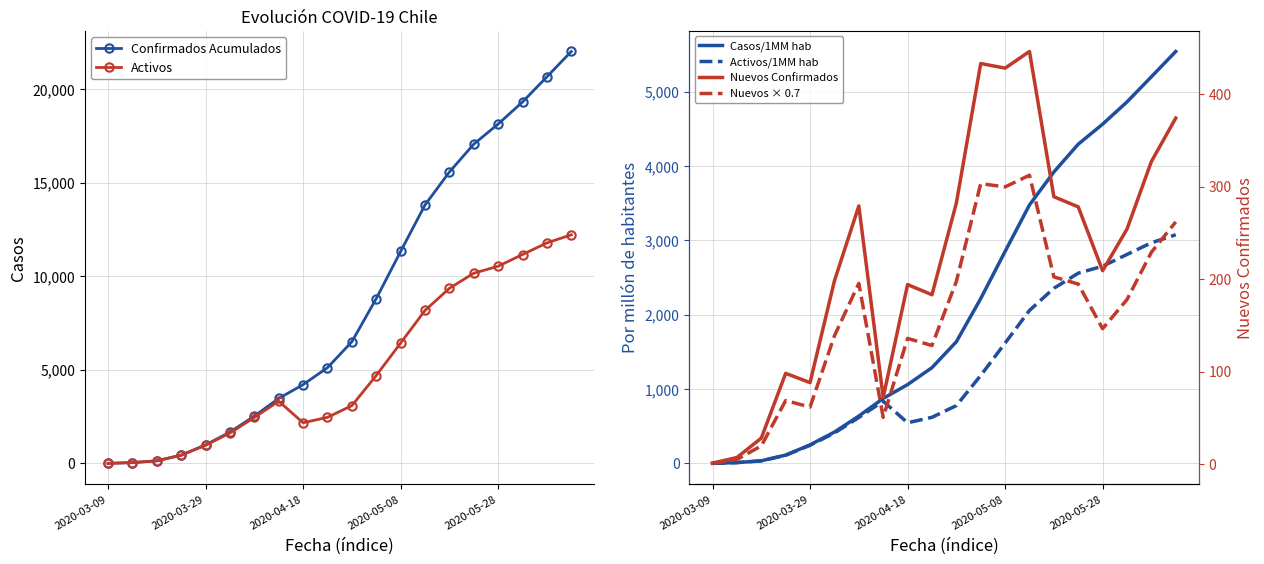

True or false: Confirmados Acumulados and Activos intersect in this chart.

False